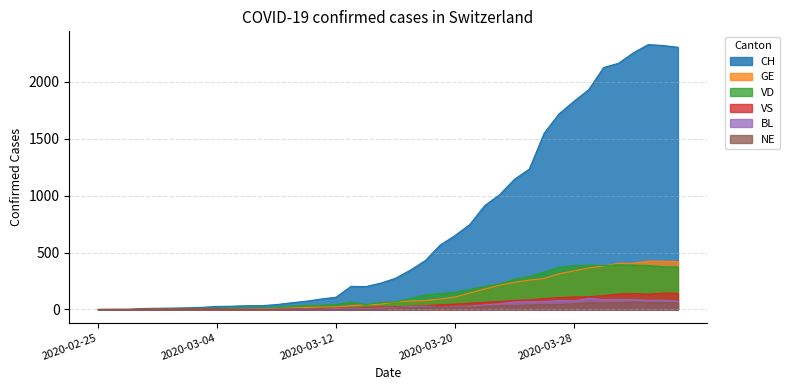

How many data points does each series have?

40